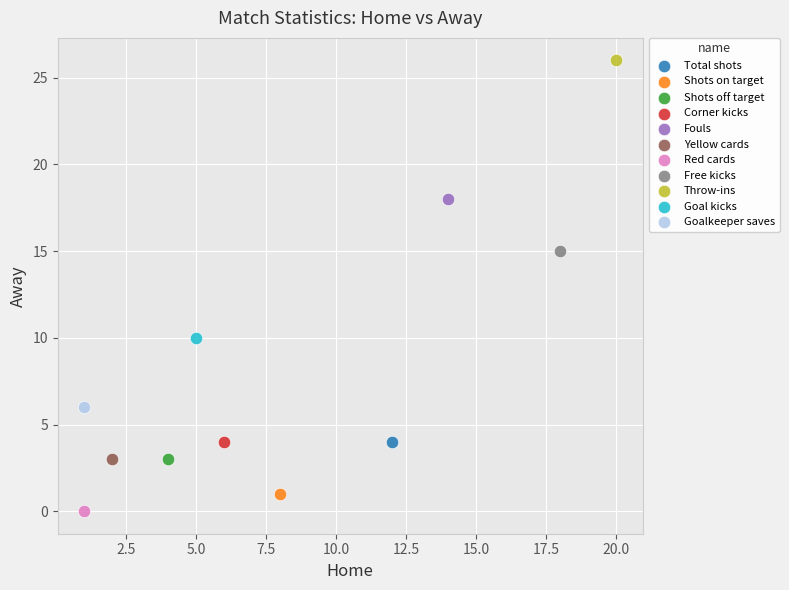

Which series reaches the minimum Y coordinate?

Red cards